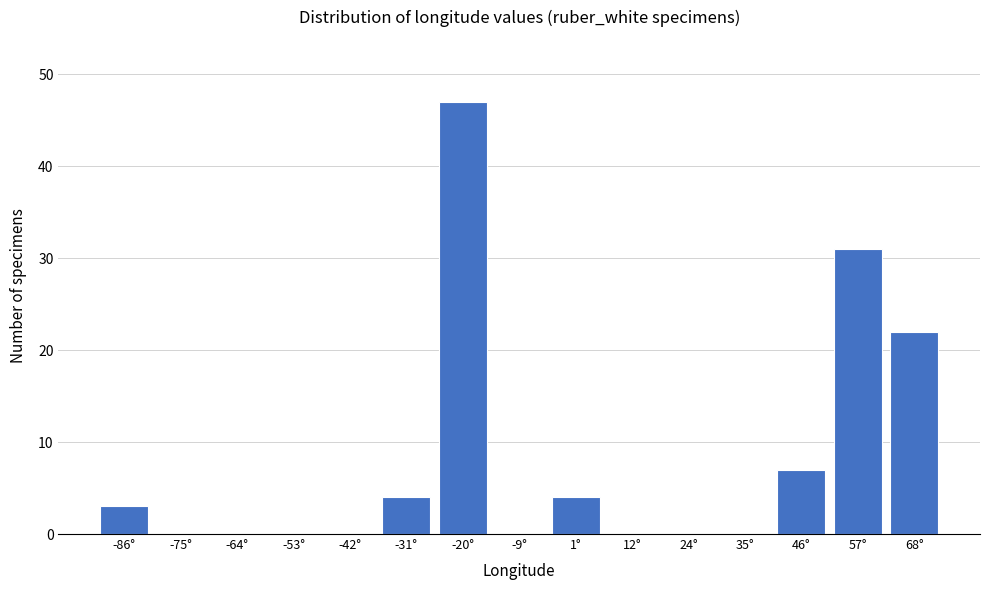

Reading left to right, extract all data points from this chart.

-86°=3	-75°=0	-64°=0	-53°=0	-42°=0	-31°=4	-20°=47	-9°=0	1°=4	12°=0	24°=0	35°=0	46°=7	57°=31	68°=22